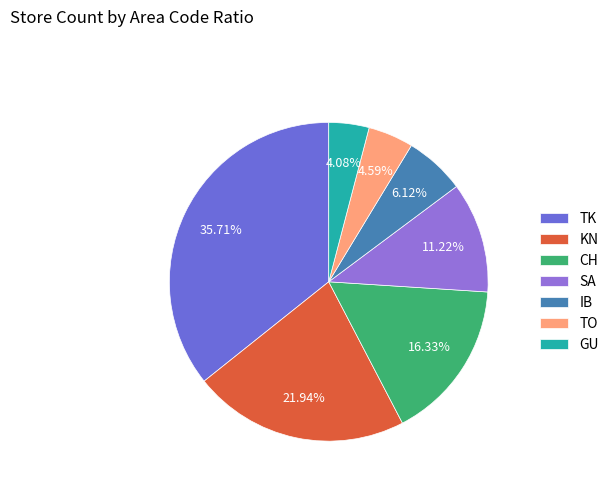

Count the number of slices in the pie.

7